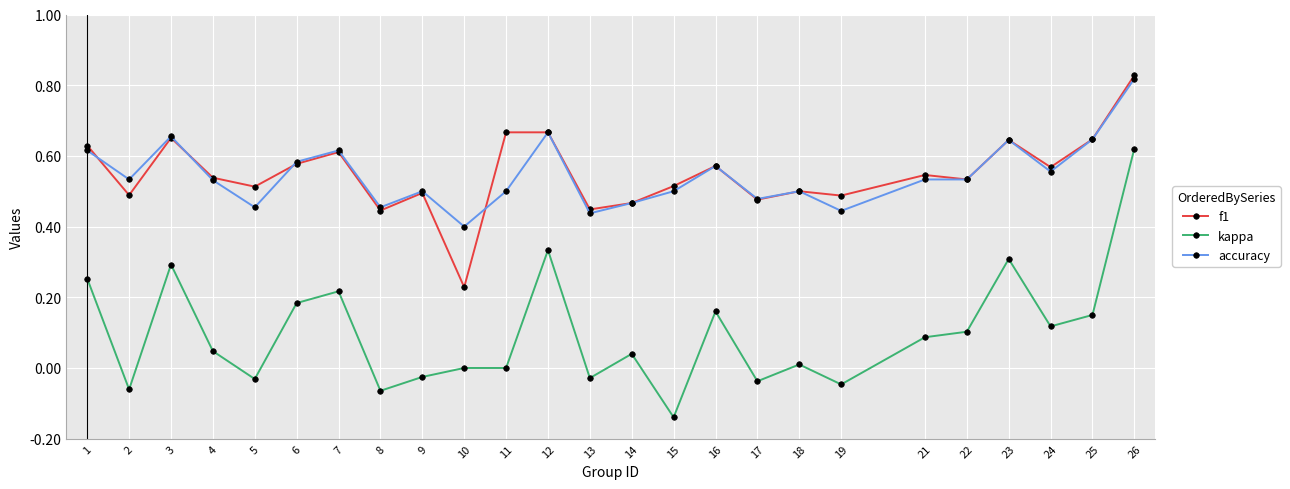

What is the sum of all f1 values?

13.7